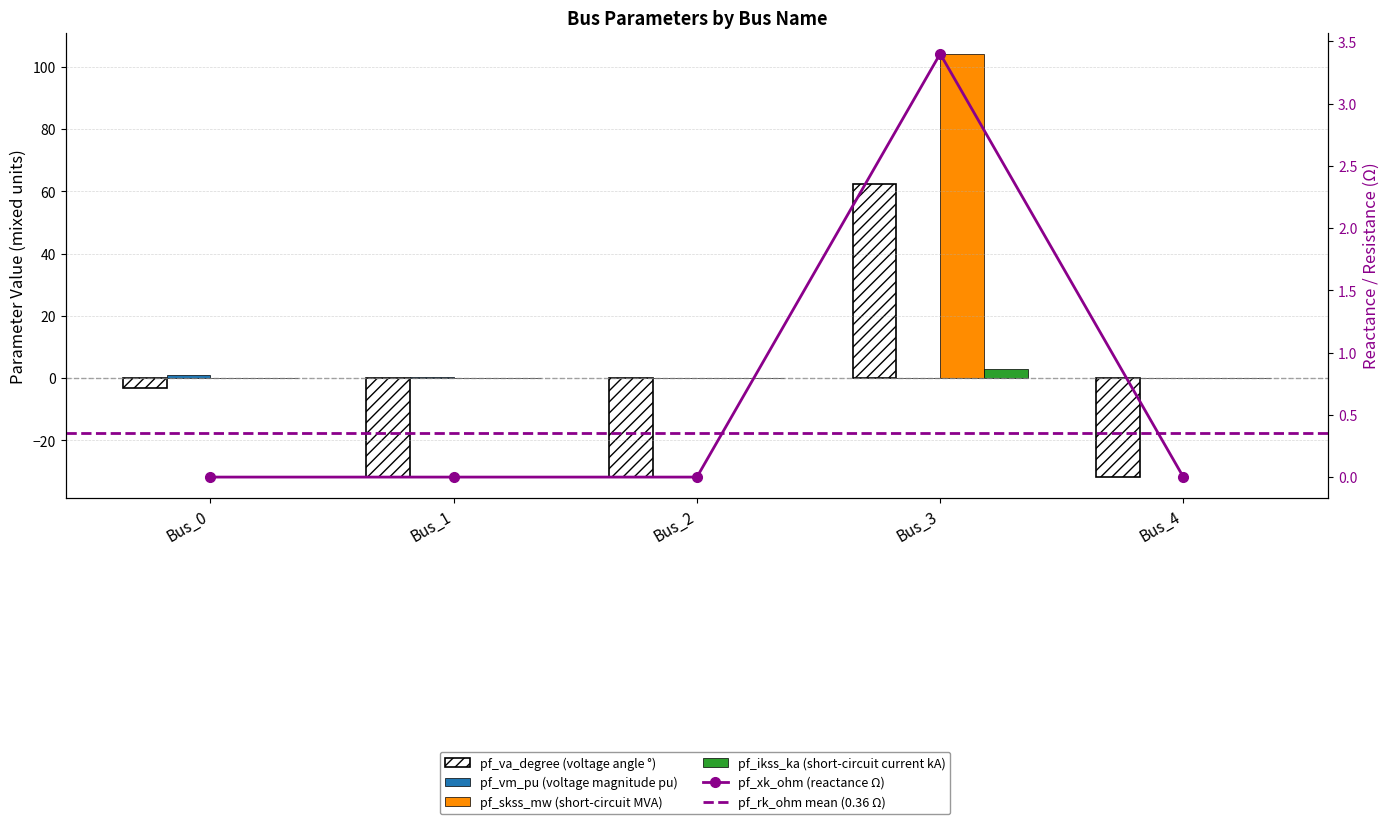

What is the average value of the pf_skss_mw series?

0.6